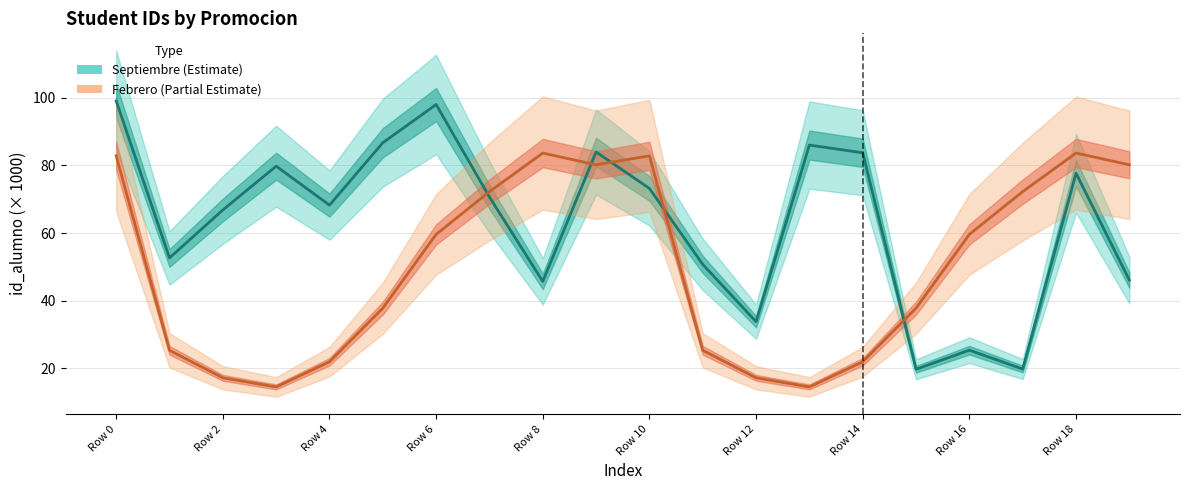

At 17, list the series in order from smallest to largest.

Septiembre, Febrero